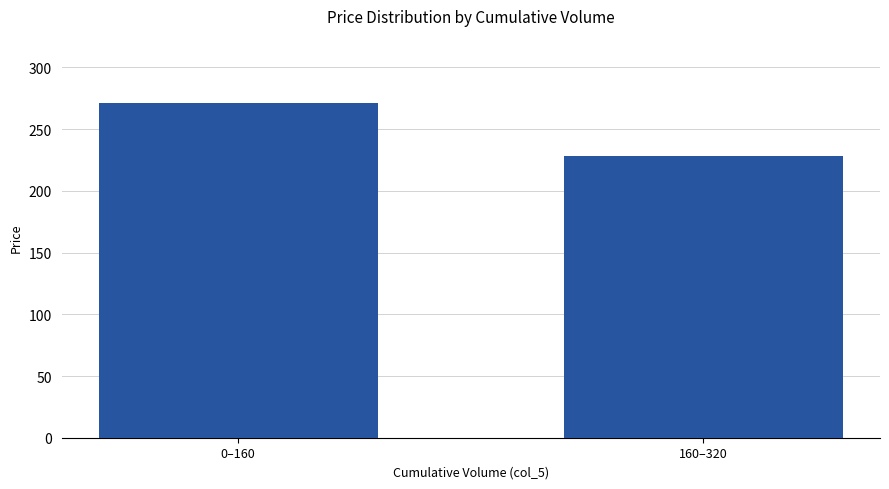

The value at 160–320 is 148.6. True or false?

False